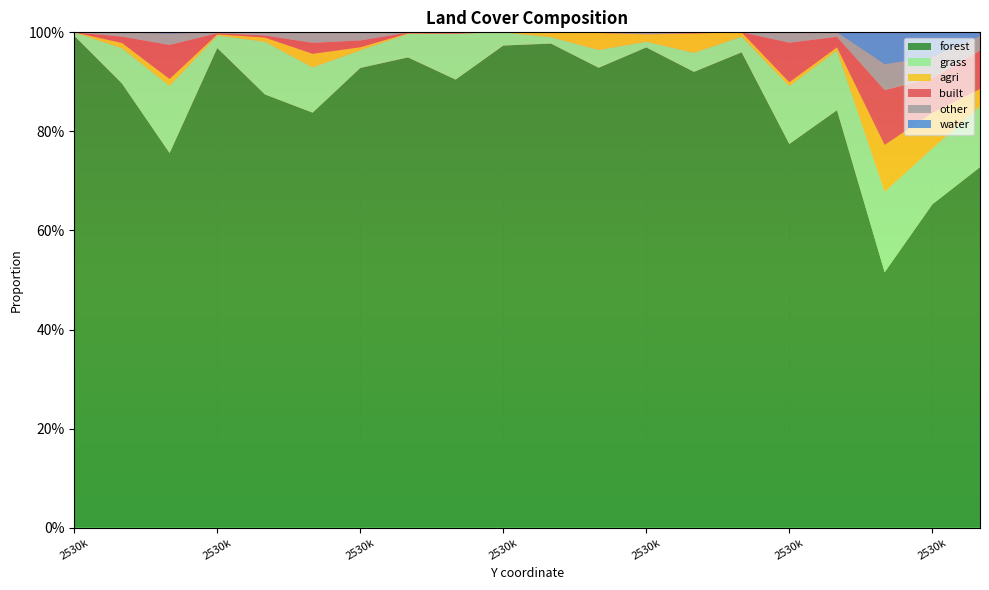

Reading right to left, what are all the values shown in this chart?

forest: 0.7	0.7	0.5	0.8	0.8	1.0	0.9	1.0	0.9	1.0	1.0	0.9	0.9	0.9	0.8	0.9	1.0	0.8	0.9	1.0
grass: 0.1	0.1	0.2	0.1	0.1	0.0	0.0	0.0	0.0	0.0	0.0	0.1	0.0	0.0	0.1	0.1	0.0	0.1	0.1	0.0
agri: 0.0	0.1	0.1	0.0	0.0	0.0	0.0	0.0	0.0	0.0	0.0	0.0	0.0	0.0	0.0	0.0	0.0	0.0	0.0	0.0
built: 0.1	0.1	0.1	0.0	0.1	0.0	0.0	0.0	0.0	0.0	0.0	0.0	0.0	0.0	0.0	0.0	0.0	0.1	0.0	0.0
other: 0.0	0.0	0.1	0.0	0.0	0.0	0.0	0.0	0.0	0.0	0.0	0.0	0.0	0.0	0.0	0.0	0.0	0.0	0.0	0.0
water: 0.0	0.0	0.1	0.0	0.0	0.0	0.0	0.0	0.0	0.0	0.0	0.0	0.0	0.0	0.0	0.0	0.0	0.0	0.0	0.0